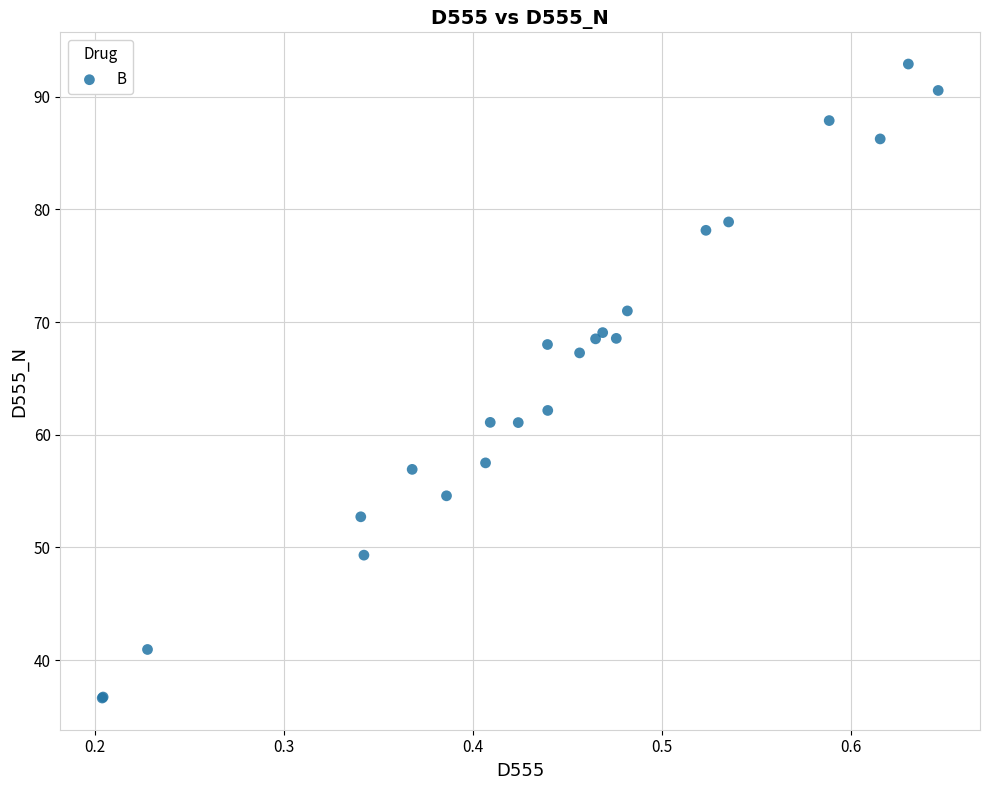

What Y value in the scatter plot is closest to 64?

62.2